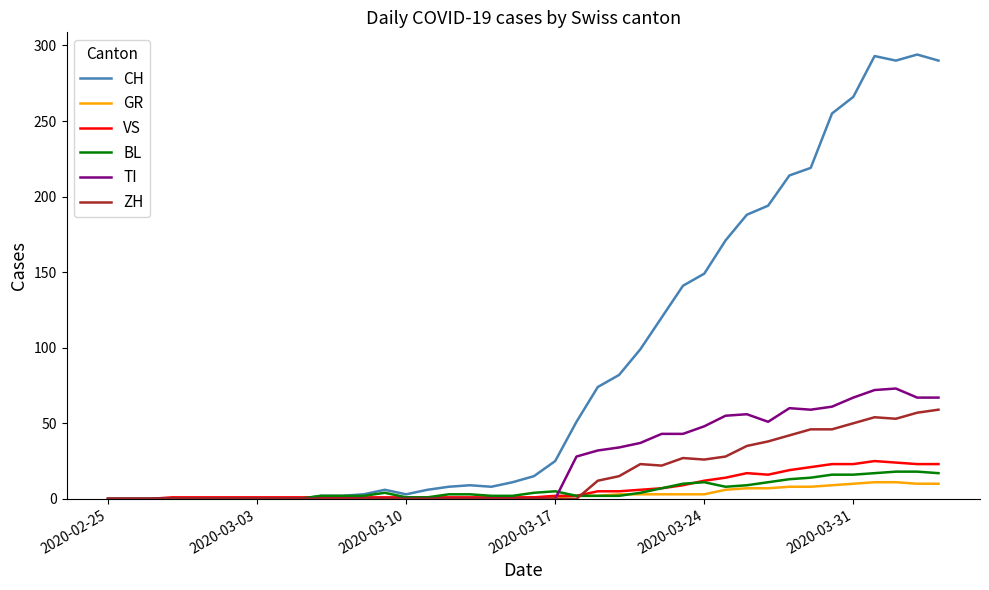

Which series has the largest total across all categories?

CH